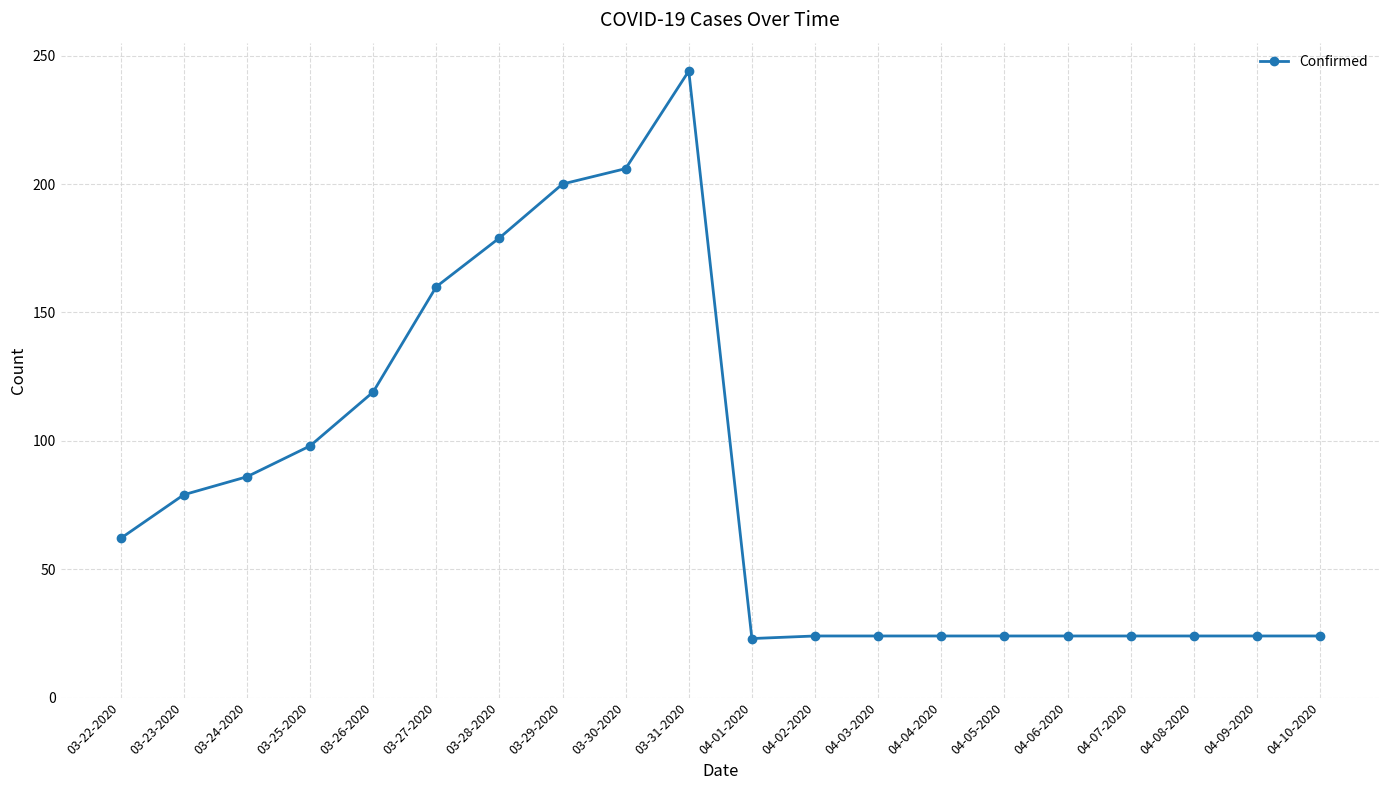

What position from the right is 04-02-2020?

9